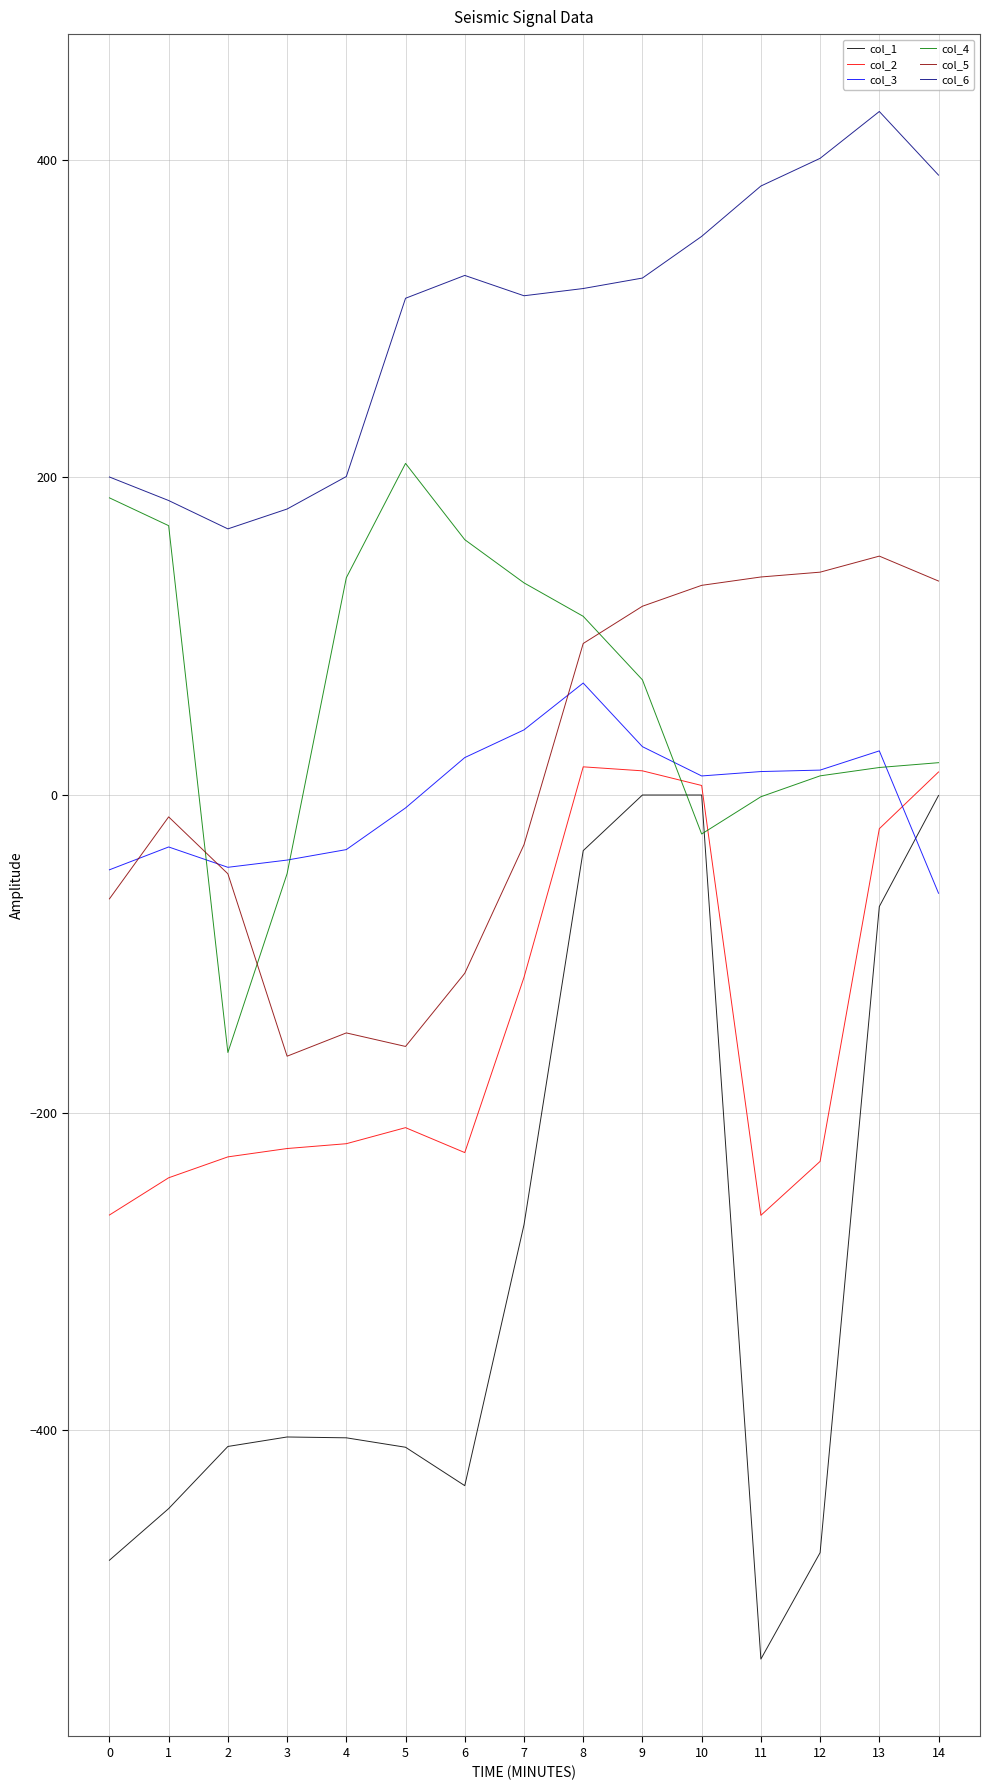

True or false: col_6 and col_4 intersect in this chart.

False